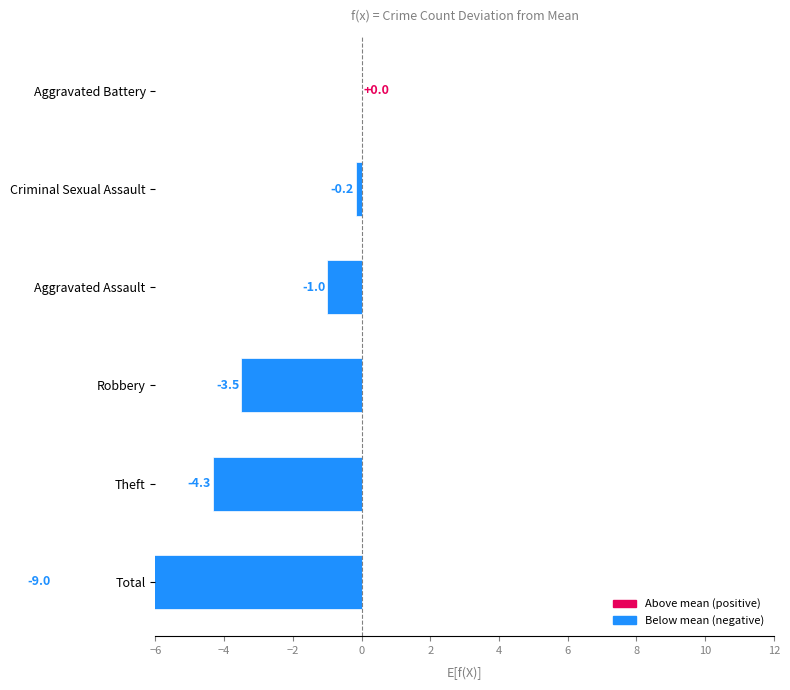

The value at Aggravated Battery is 6.1. True or false?

False